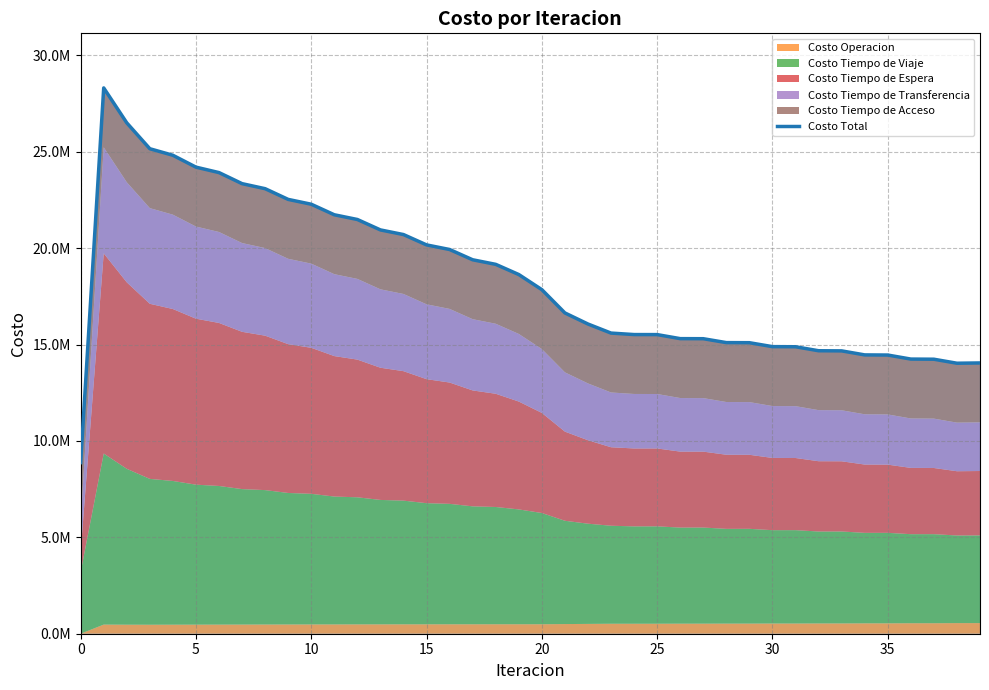

What is the label of the 1st point from the right?

39